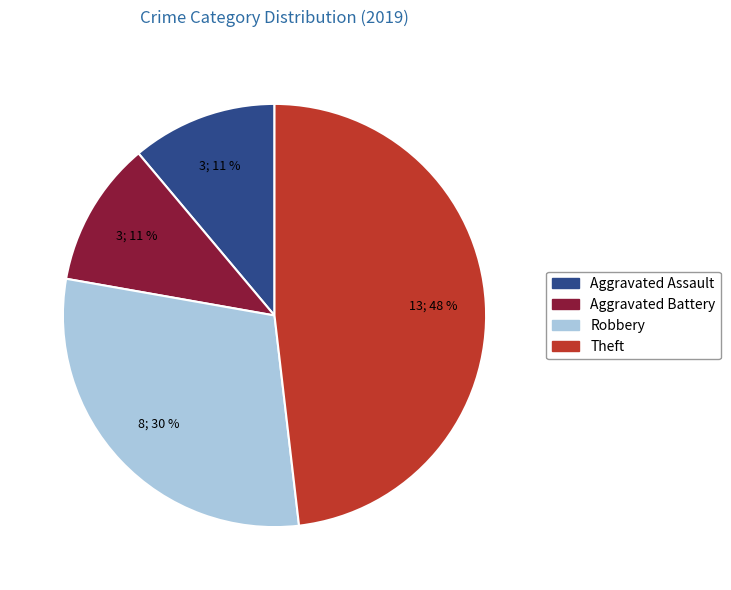

To the nearest percent, what is the average slice percentage?

25%